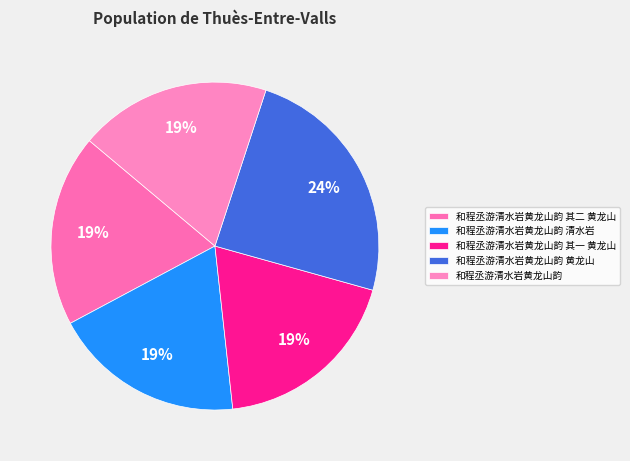

What percentage is the 和程丞游清水岩黄龙山韵 清水岩 slice, to the nearest percent?

19%